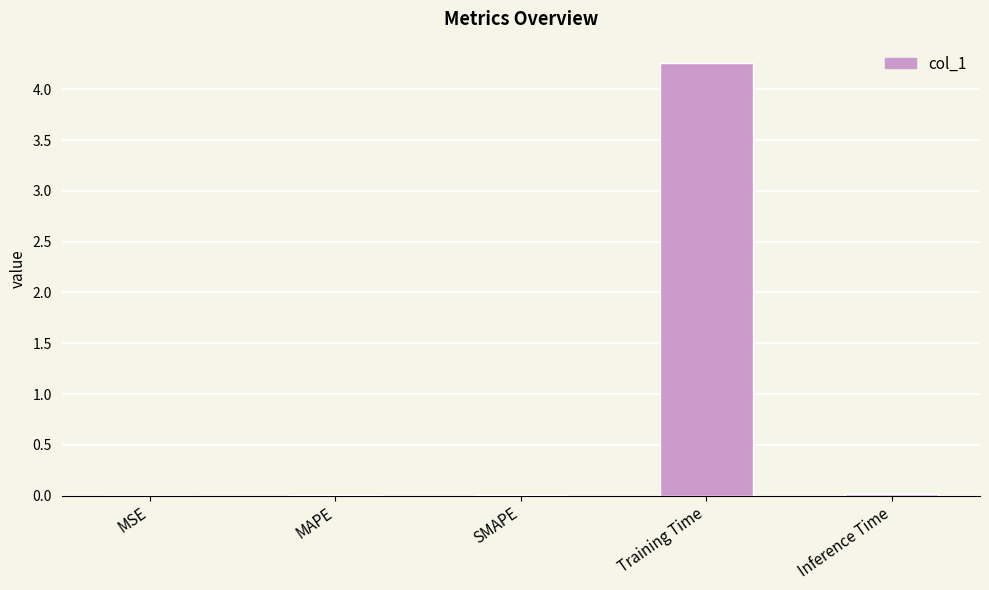

Which category has the highest value across all series?

Training Time